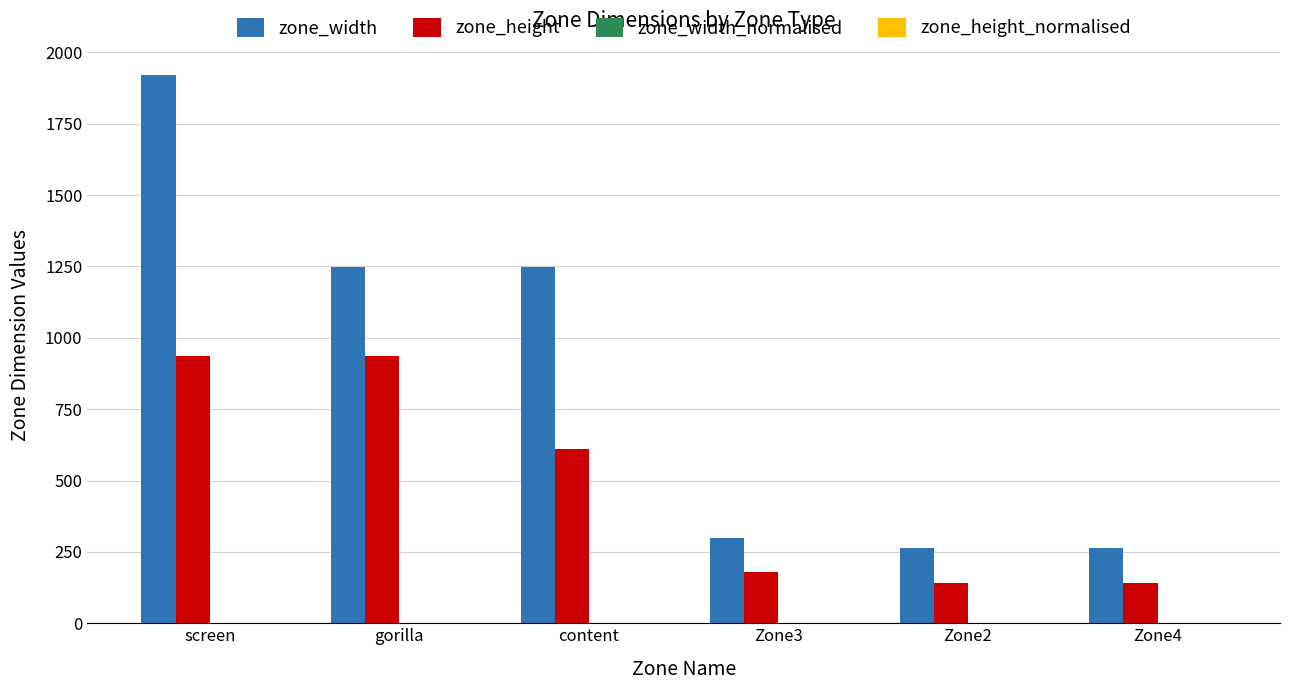

At which category is the sum across all series the highest?

screen